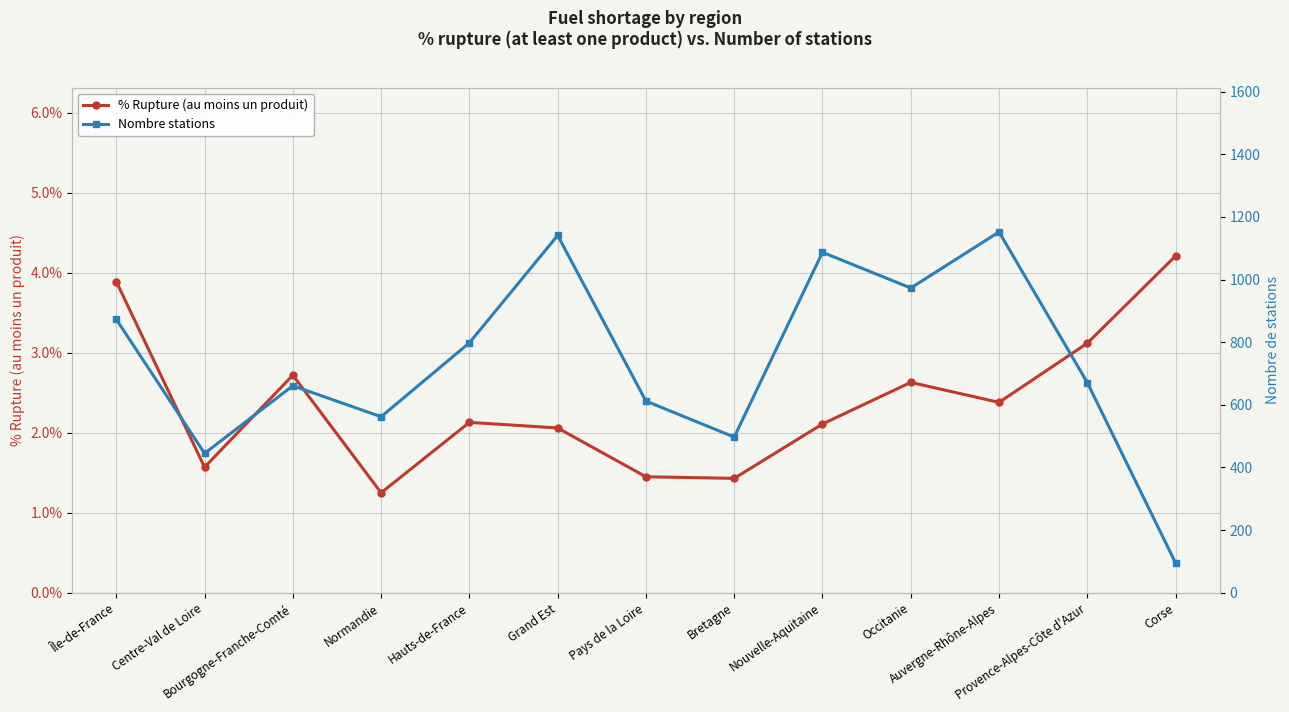

The Nombre stations series shows 1484.2 at Occitanie. True or false?

False